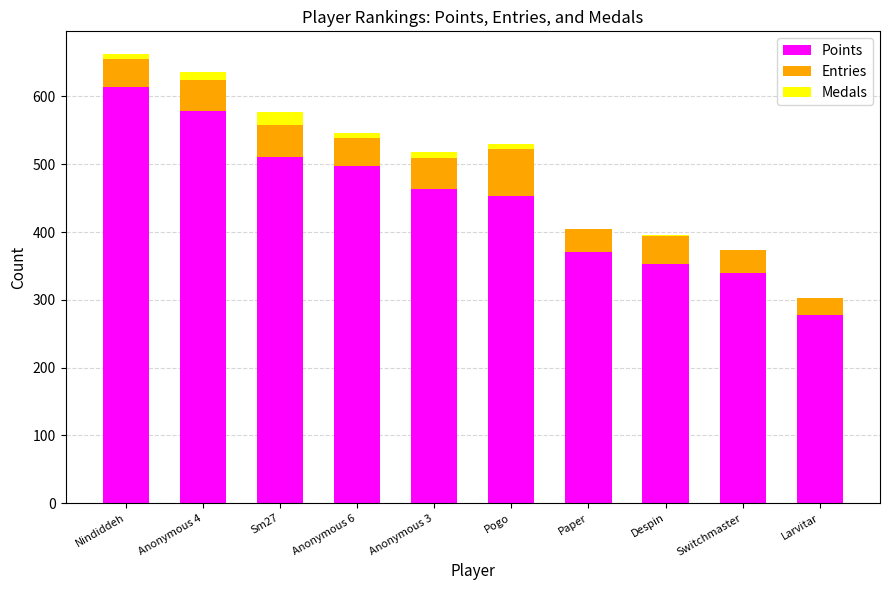

Reading right to left, what are the values for Points?

Larvitar=277	Switchmaster=339	Despin=353	Paper=370	Pogo=453	Anonymous 3=464	Anonymous 6=497	Sm27=511	Anonymous 4=579	Nindiddeh=614